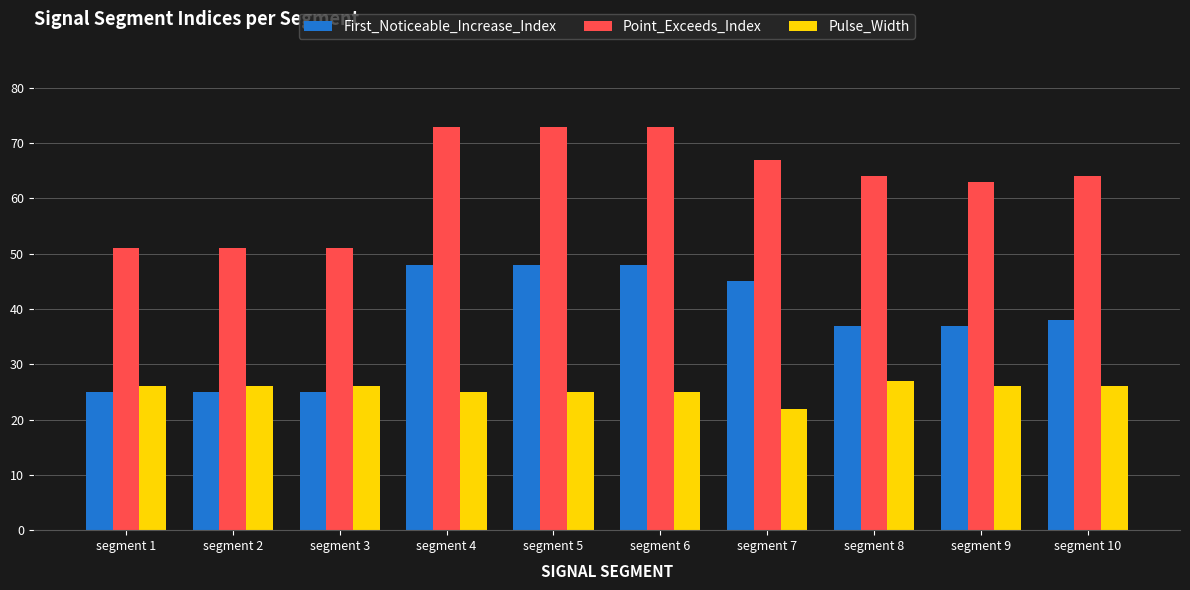

At which label does Point_Exceeds_Index first exceed 64?

segment 4